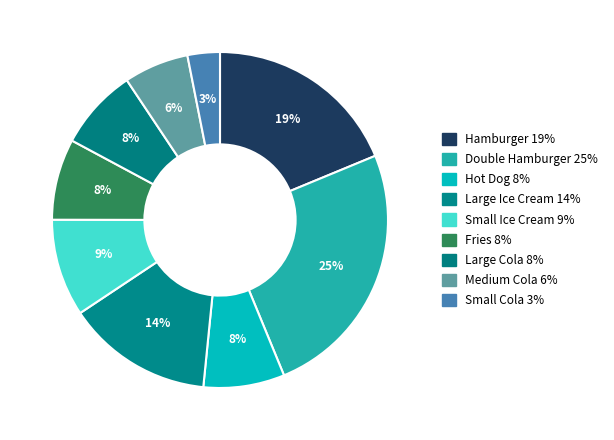

True or false: Large Cola accounts for 8% of the total.

True